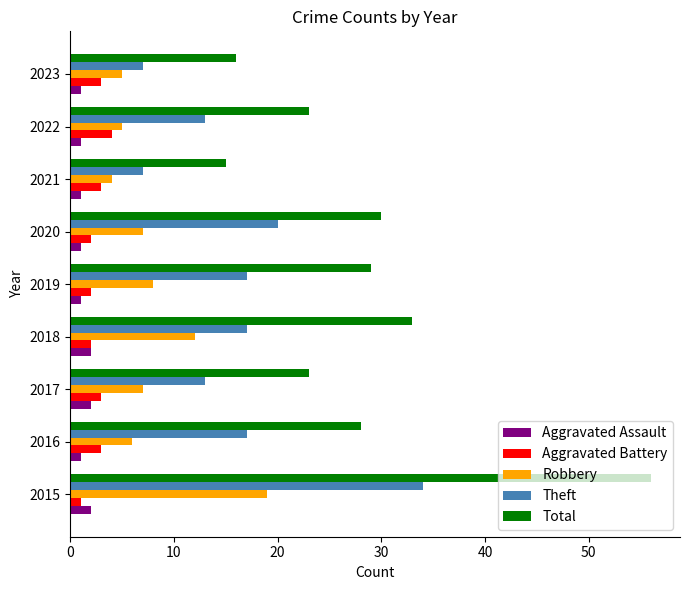

Is it true that Theft equals 24 at 2019?

False